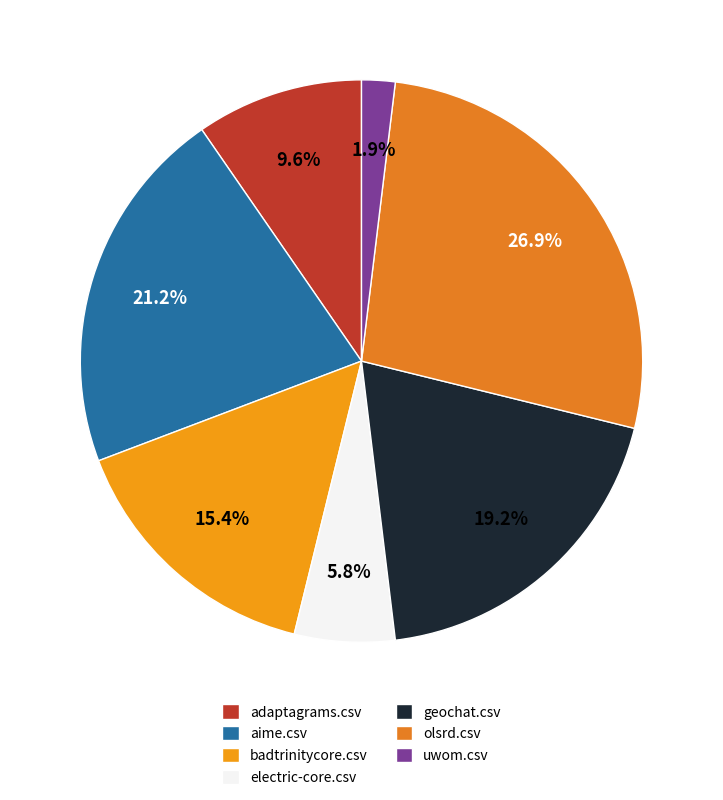

Approximately how many times larger is the value at olsrd.csv compared to badtrinitycore.csv?

1.8